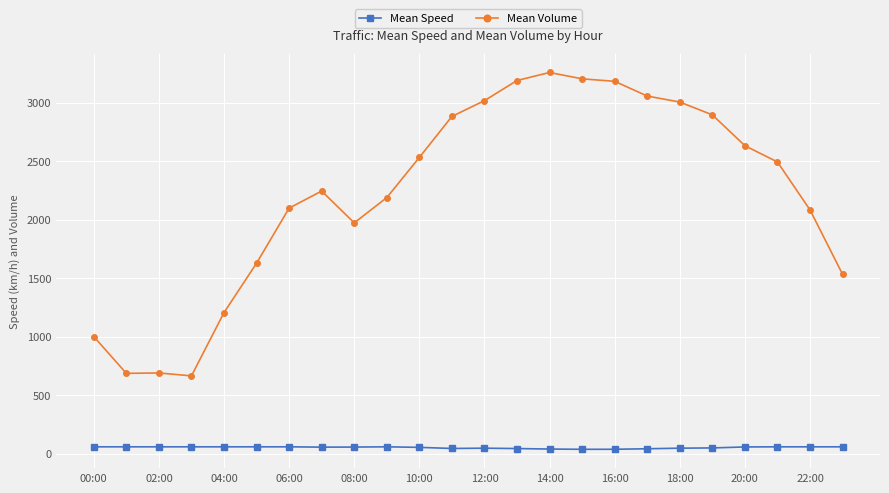

How many lines are shown in the chart?

2